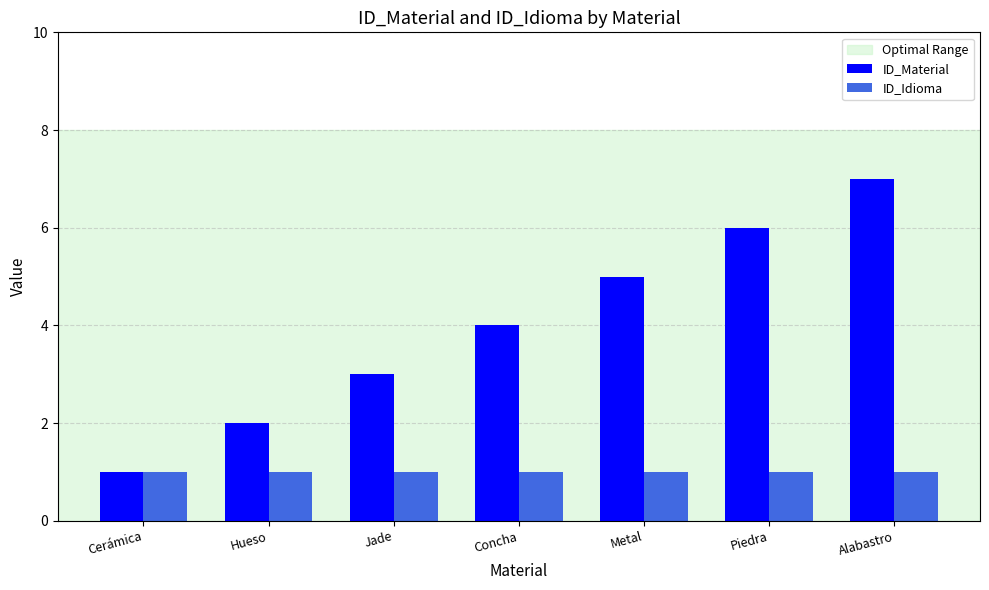

What is the highest value of the ID_Material series?

7